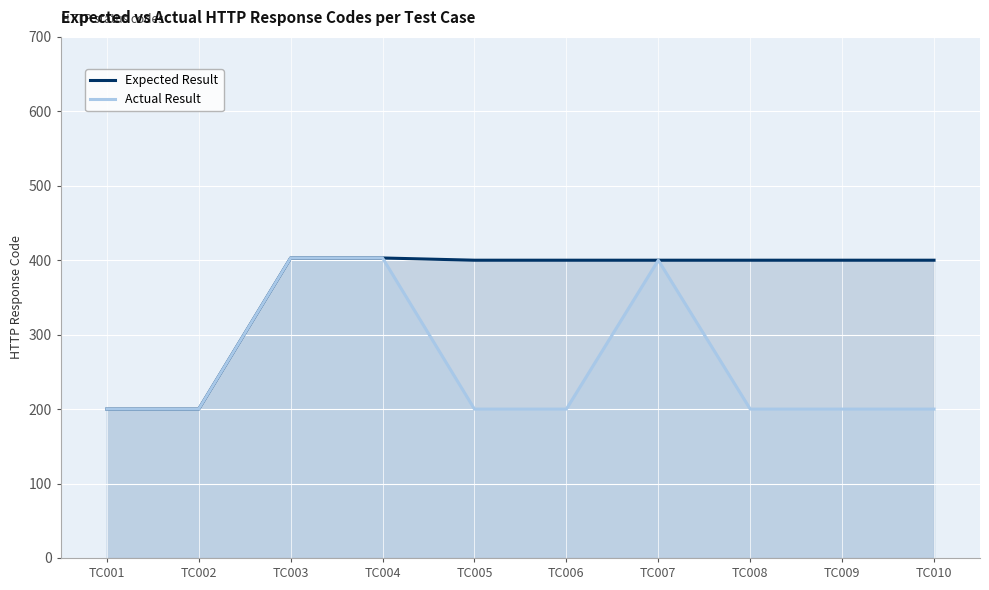

The Actual Result series shows 73 at TC008. True or false?

False